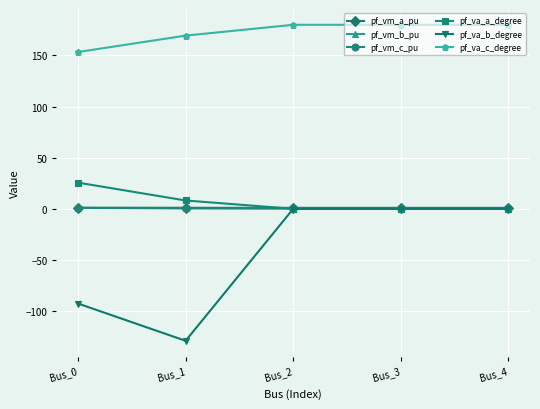

Which series has the largest total across all categories?

pf_va_c_degree